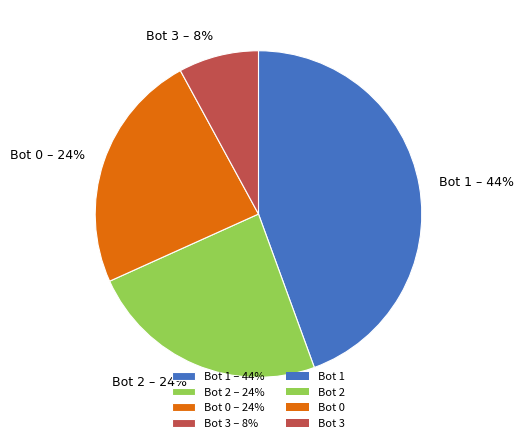

Do Bot 0 – 24% and Bot 1 – 44% together represent more than half of the pie?

Yes